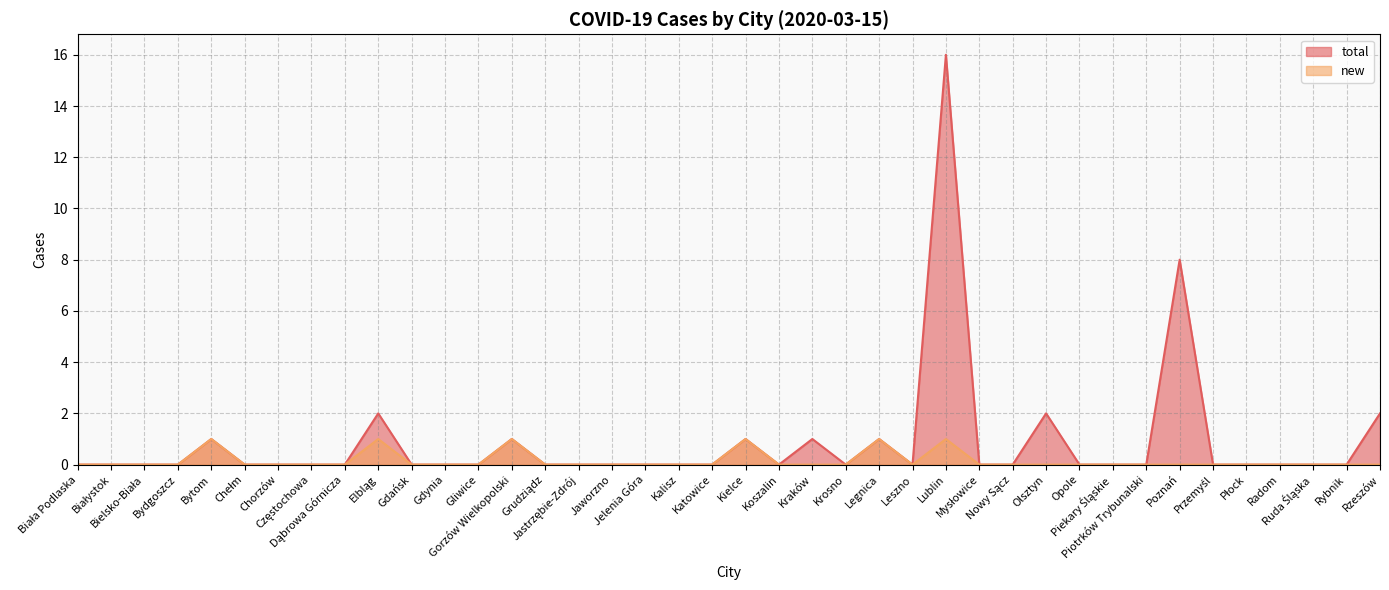

True or false: total and new intersect in this chart.

False